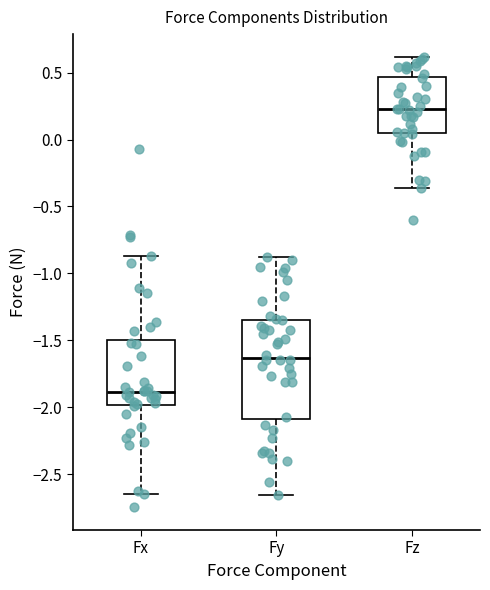

Which box is the tallest, from its lower edge to its upper edge?

Fy